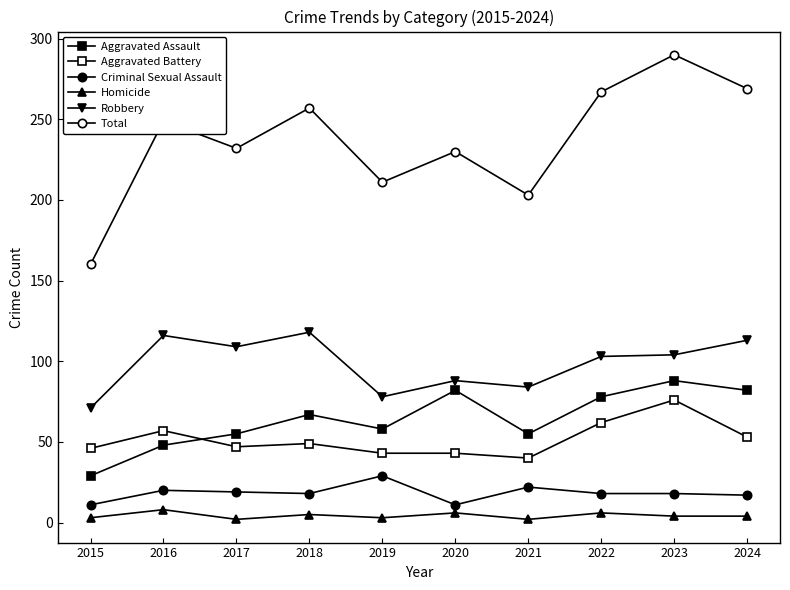

True or false: Criminal Sexual Assault and Homicide intersect in this chart.

False